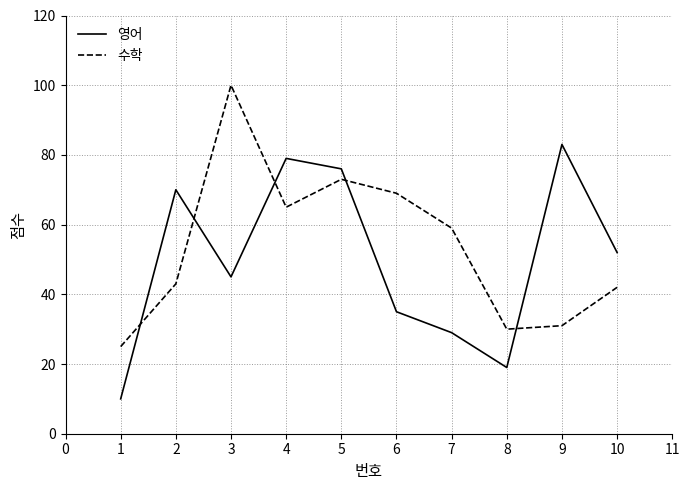

What is the difference between the maximum and minimum values in the 수학 series?

75